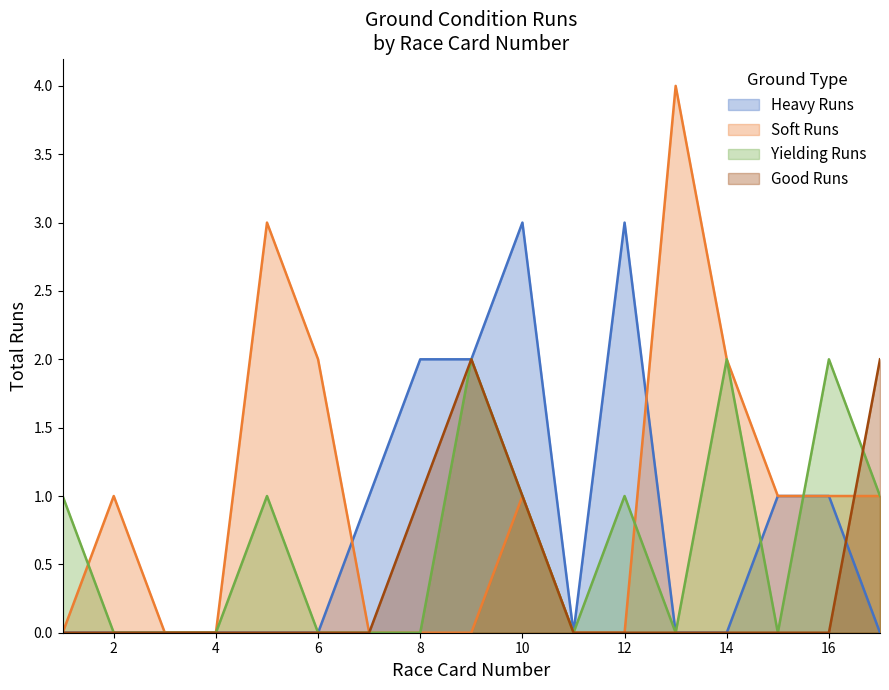

Which has a higher value, 7 or 15?

7